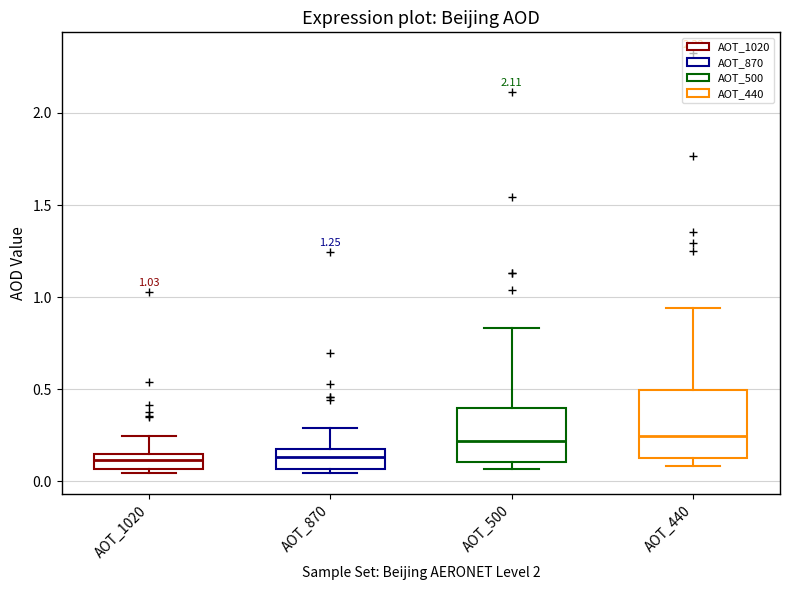

Which box is the tallest, from its lower edge to its upper edge?

AOT_440